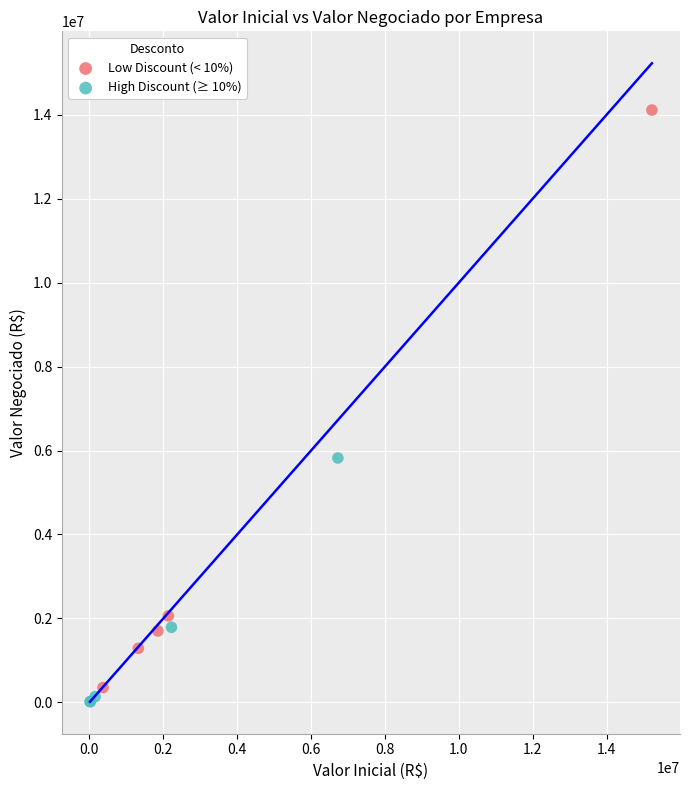

Which series reaches the maximum Y coordinate?

Low Discount (< 10%)